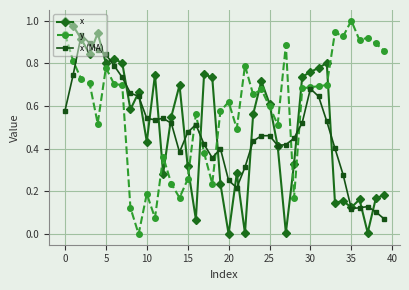

In x, how many points are higher than both neighbors (excluding endpoints)?

11